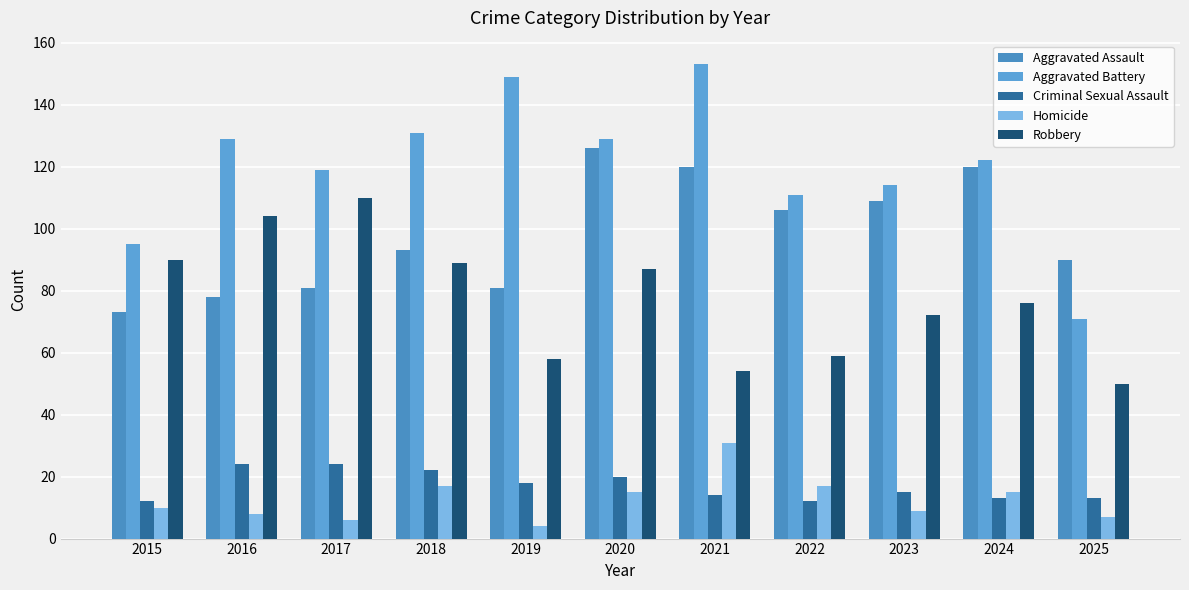

What is the value of the Criminal Sexual Assault bar at the 10th from the left?

13